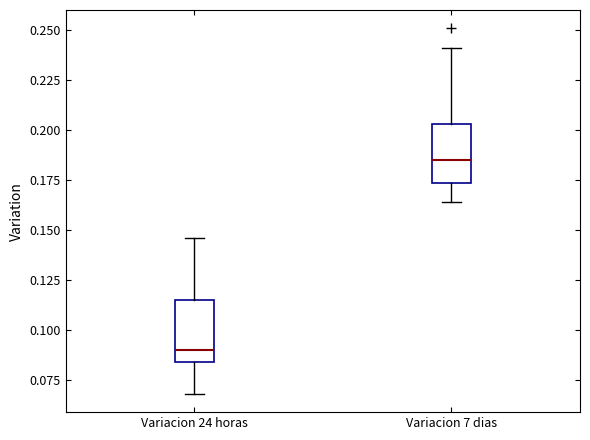

Reading left to right, transcribe this box plot: for each box, give where its median line is, the range the box spans, and where its two whiskers end, as read against the y-axis. The values are not printed on the chart, so give them approximately, as read against the axis.

Variacion 24 horas: median 0.090, box 0.085 to 0.115, whiskers 0.070 to 0.145
Variacion 7 dias: median 0.185, box 0.175 to 0.205, whiskers 0.165 to 0.240